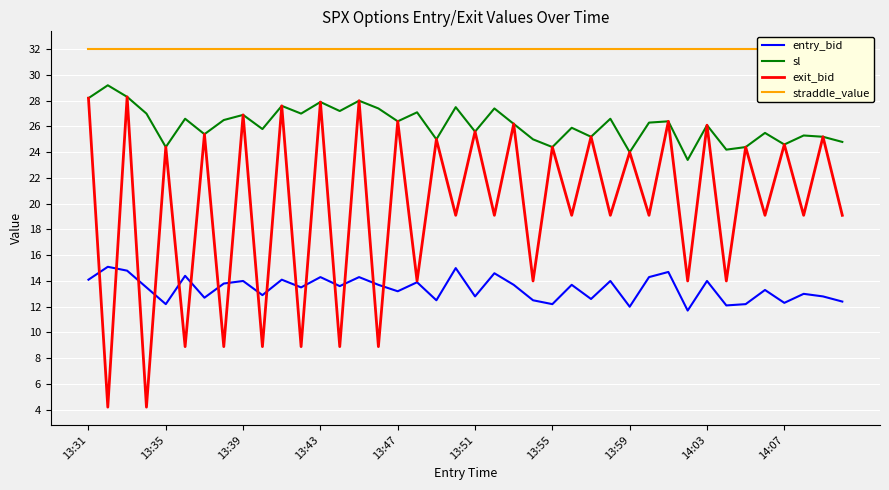

How many lines are shown in the chart?

4